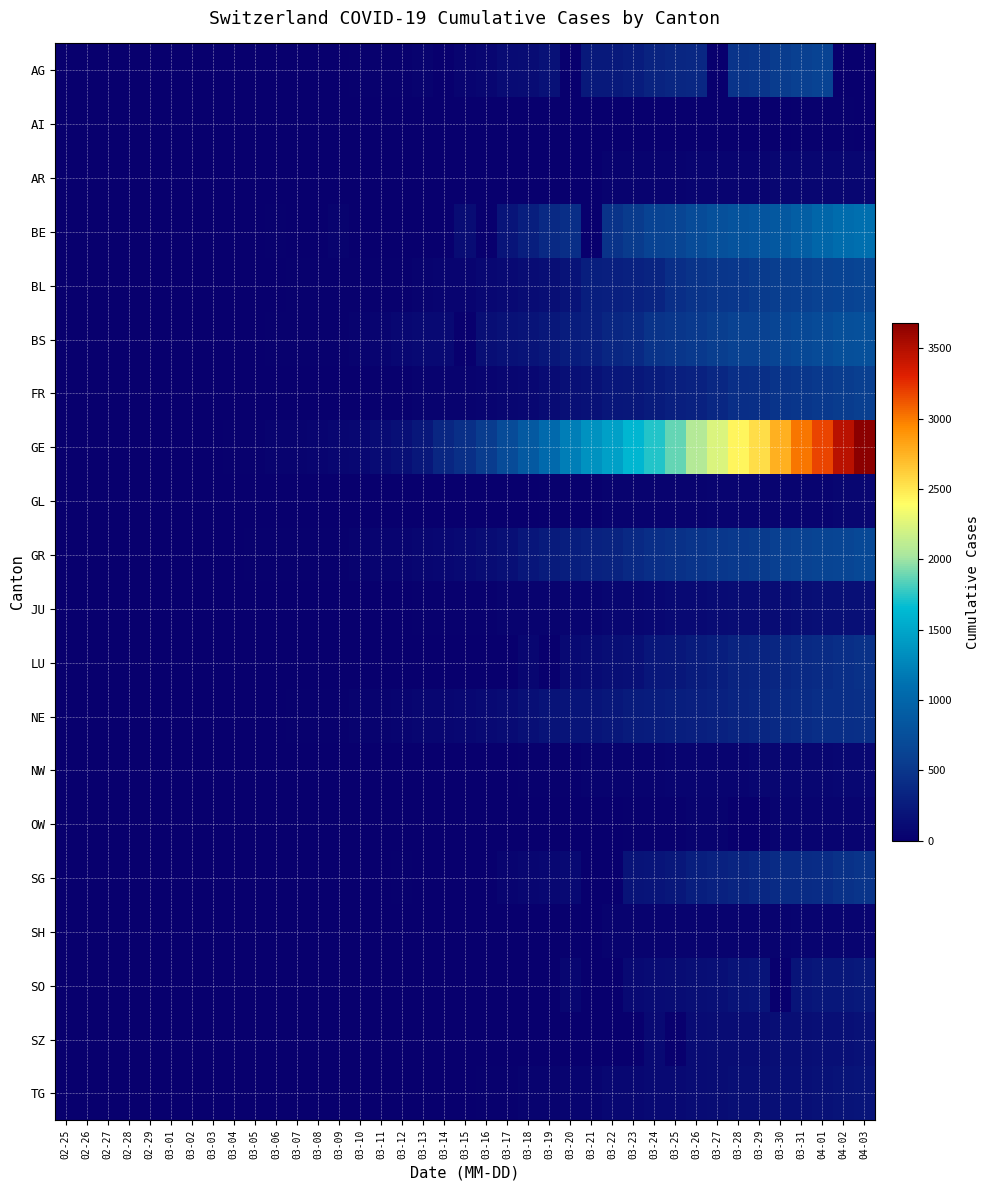

Between 02-25 and 03-03, which is larger?

03-03